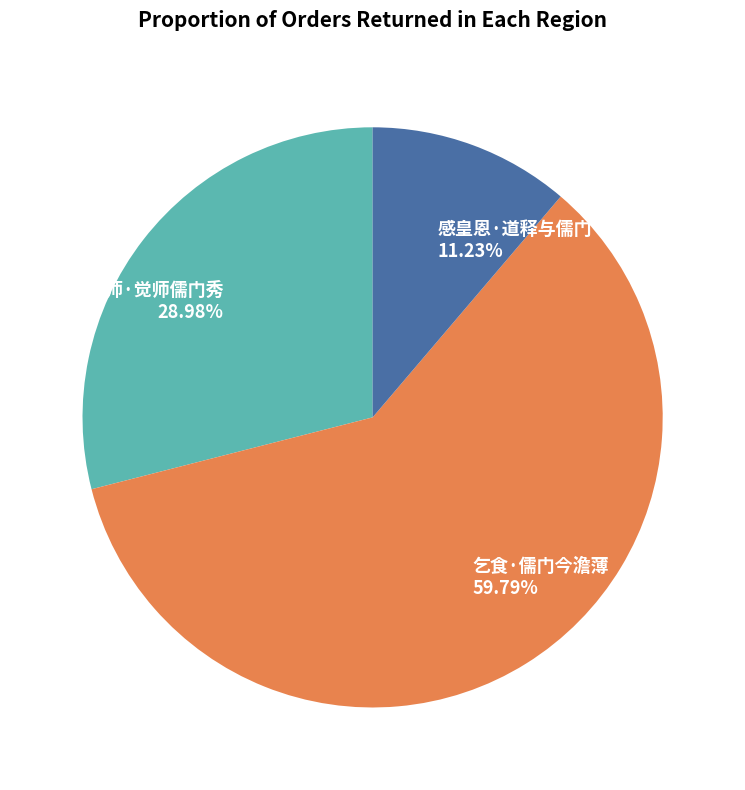

Between 感皇恩·道释与儒门 and 乞食·儒门今澹薄, which is larger?

乞食·儒门今澹薄